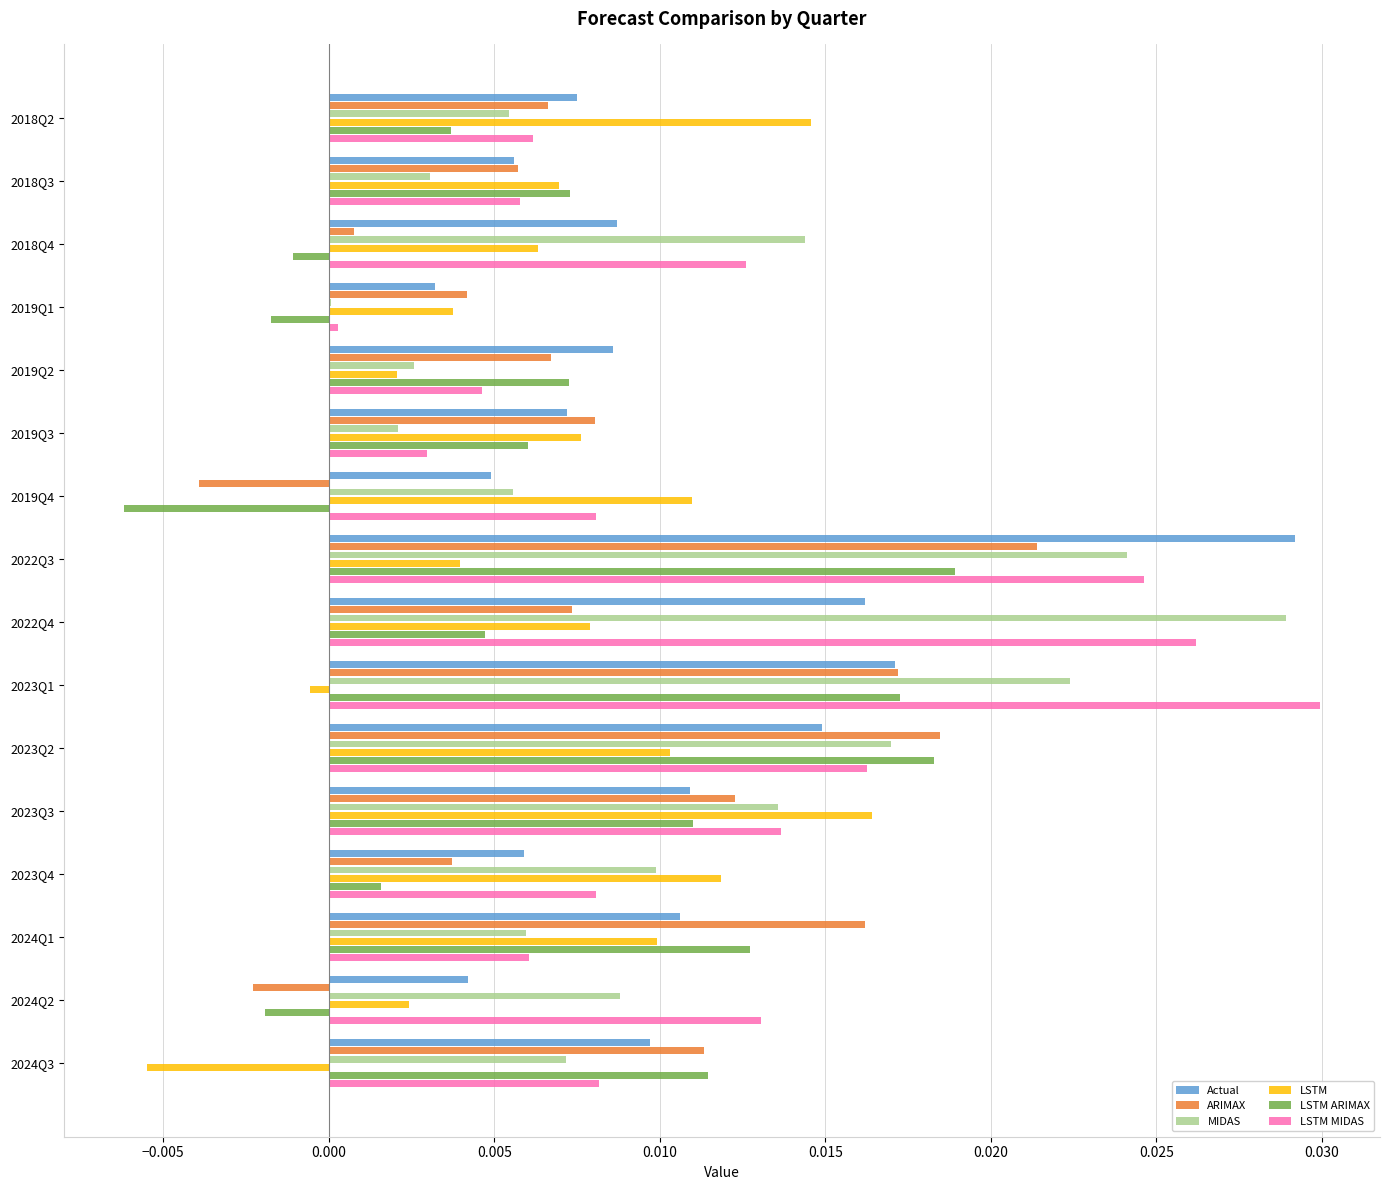

At which category is the sum across all series the highest?

2022Q3